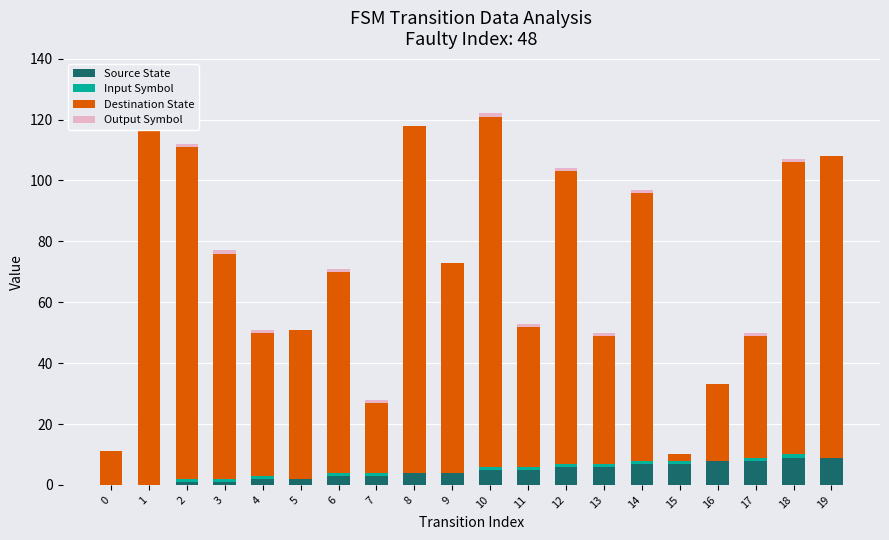

Reading left to right, what are all the values shown in this chart?

Source State: 0	0	1	1	2	2	3	3	4	4	5	5	6	6	7	7	8	8	9	9
Input Symbol: 0	0	1	1	1	0	1	1	0	0	1	1	1	1	1	1	0	1	1	0
Destination State: 11	117	109	74	47	49	66	23	114	69	115	46	96	42	88	2	25	40	96	99
Output Symbol: 0	0	1	1	1	0	1	1	0	0	1	1	1	1	1	0	0	1	1	0